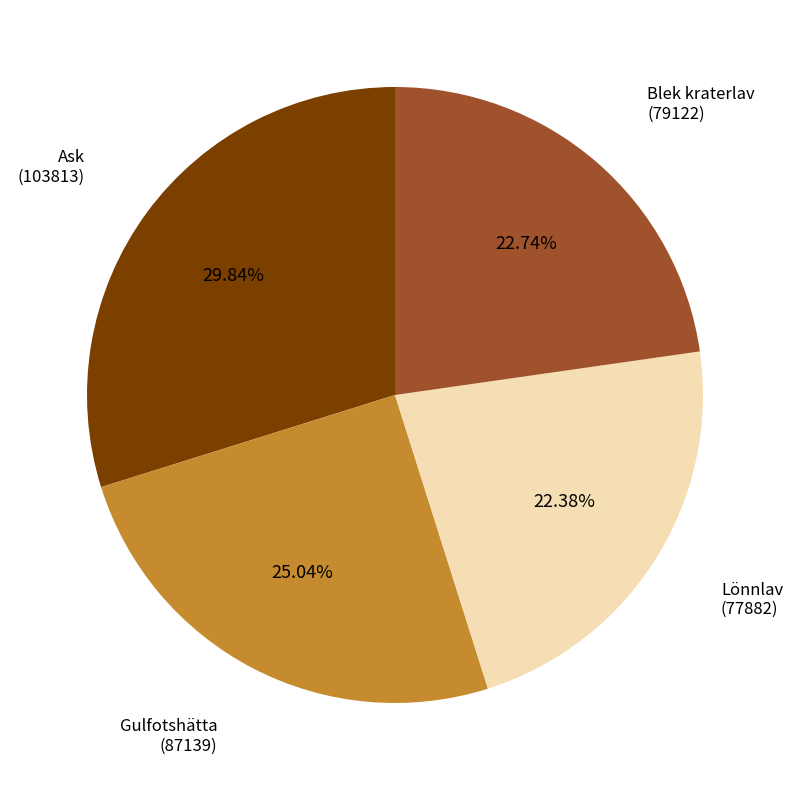

Approximately how many times larger is the value at Blek kraterlav (79122) compared to Lönnlav (77882)?

1.0